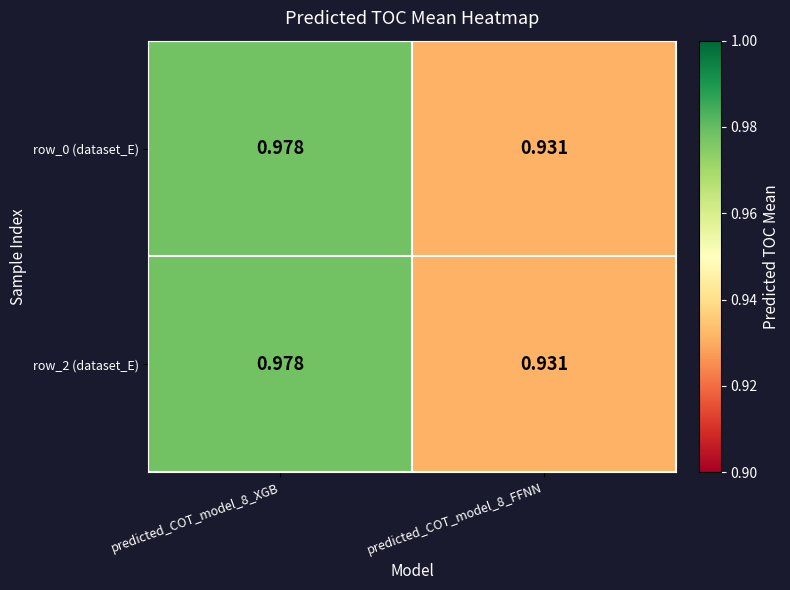

Is the value of row_0 (dataset_E) at predicted_COT_model_8_XGB greater than the value of row_2 (dataset_E) at predicted_COT_model_8_FFNN?

Yes